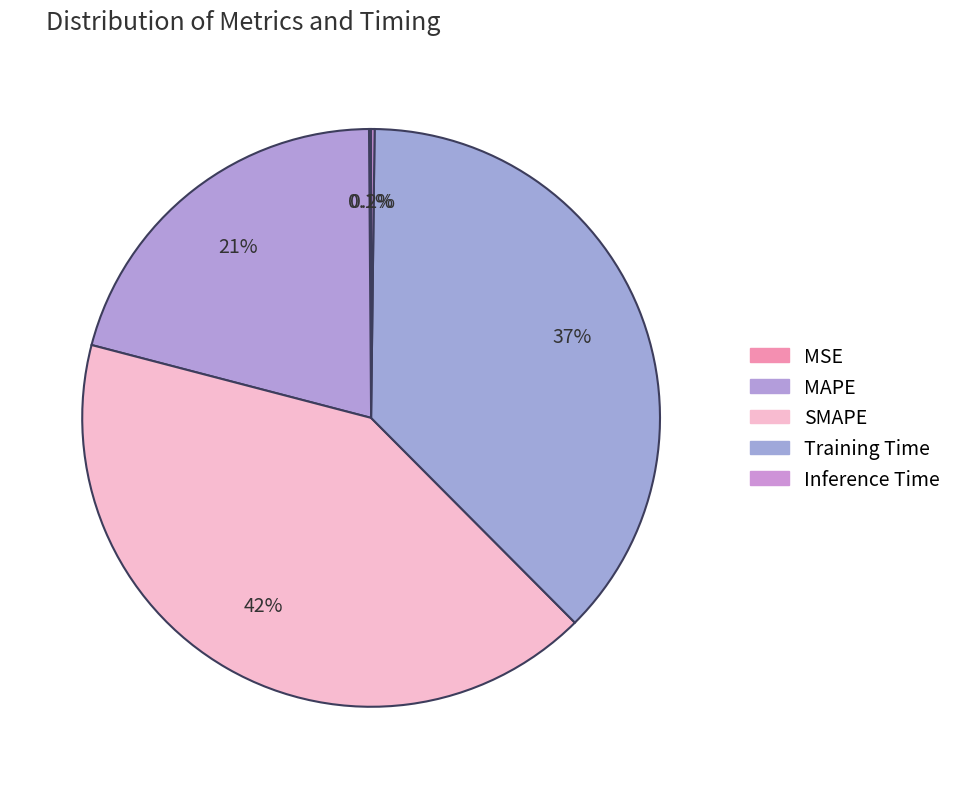

To the nearest percent, what is the average slice percentage?

20%